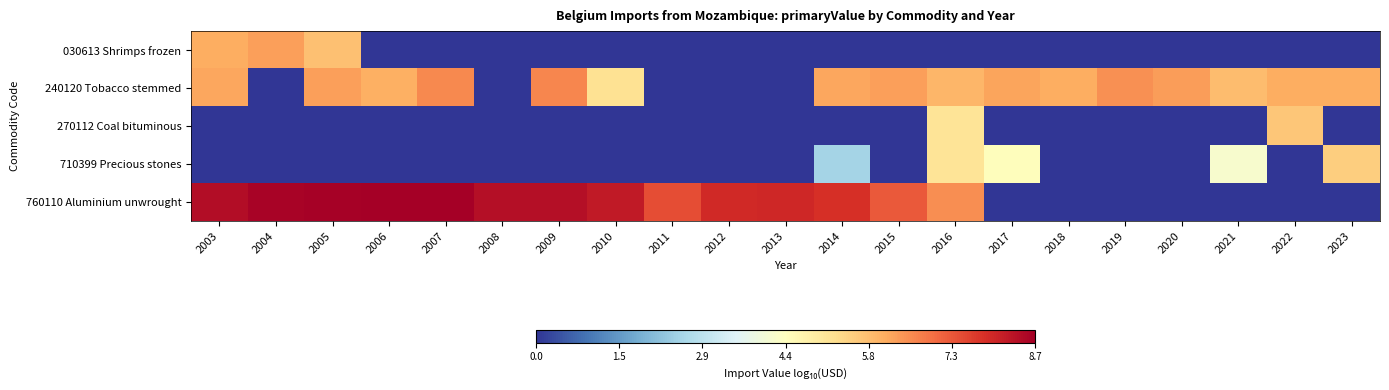

At 2015, list the series in order from smallest to largest.

030613 Shrimps frozen, 270112 Coal bituminous, 710399 Precious stones, 240120 Tobacco stemmed, 760110 Aluminium unwrought